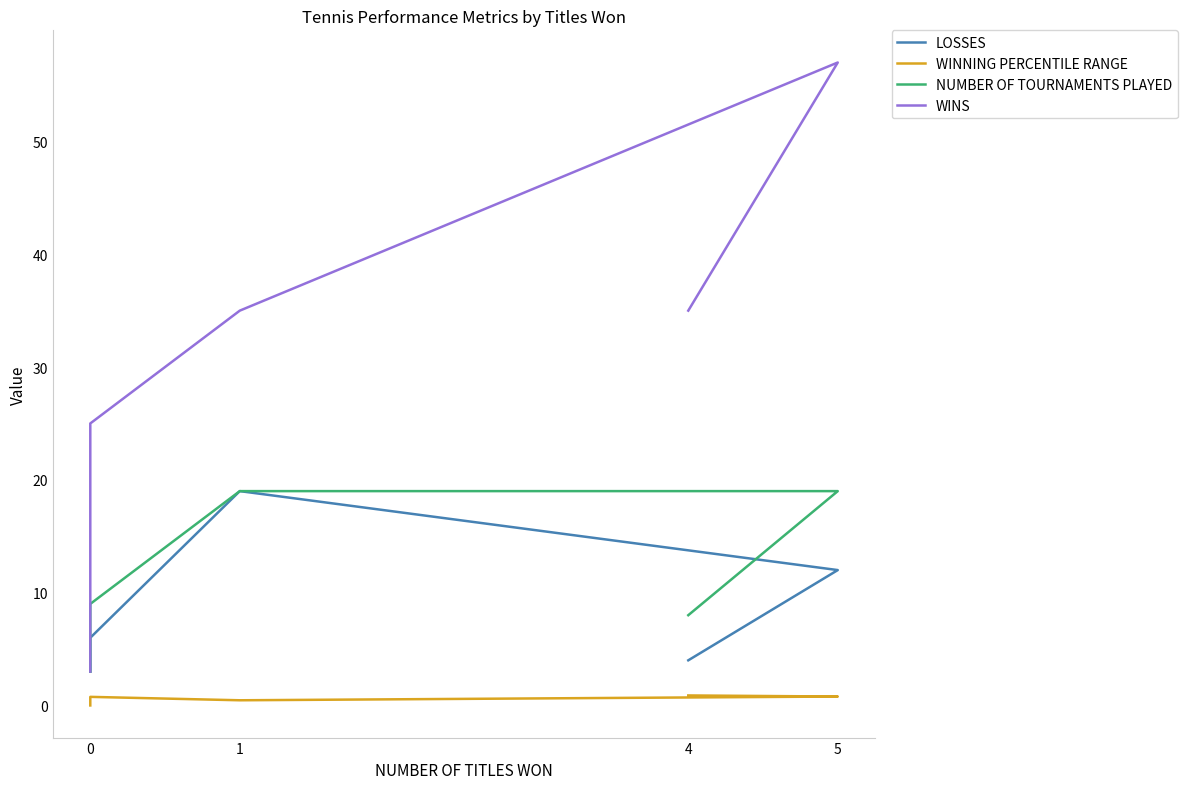

At which category is the sum across all series the highest?

5